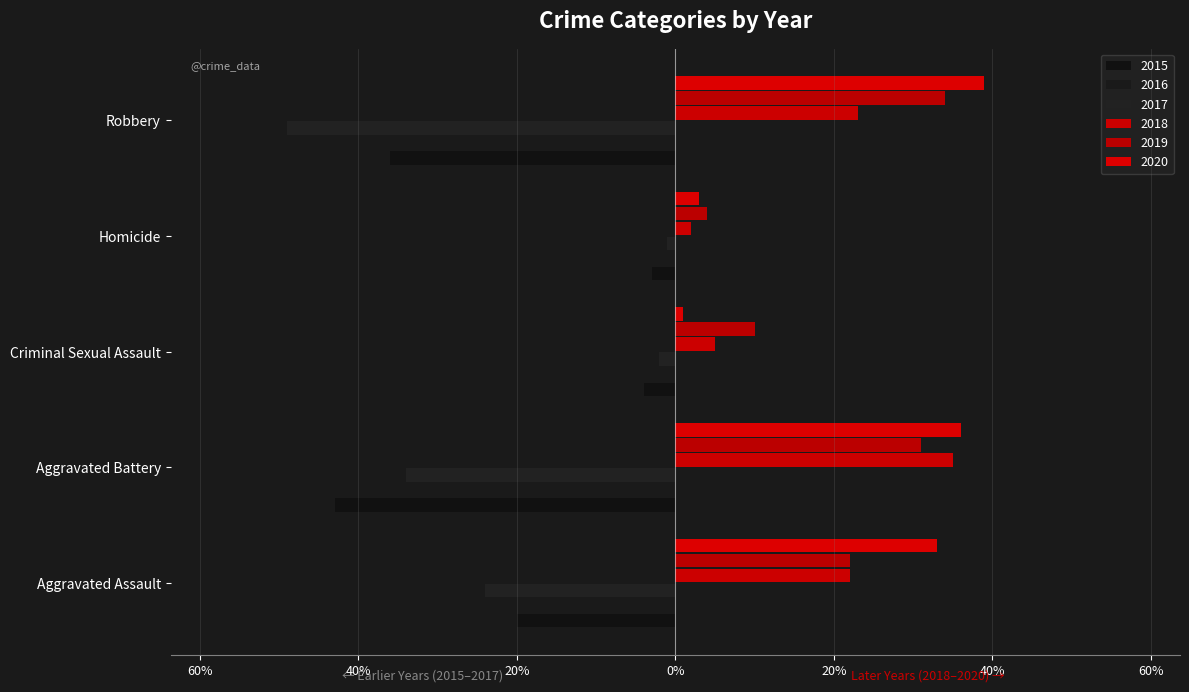

Rank the categories by 2018 value from lowest to highest.

Homicide, Criminal Sexual Assault, Aggravated Assault, Robbery, Aggravated Battery